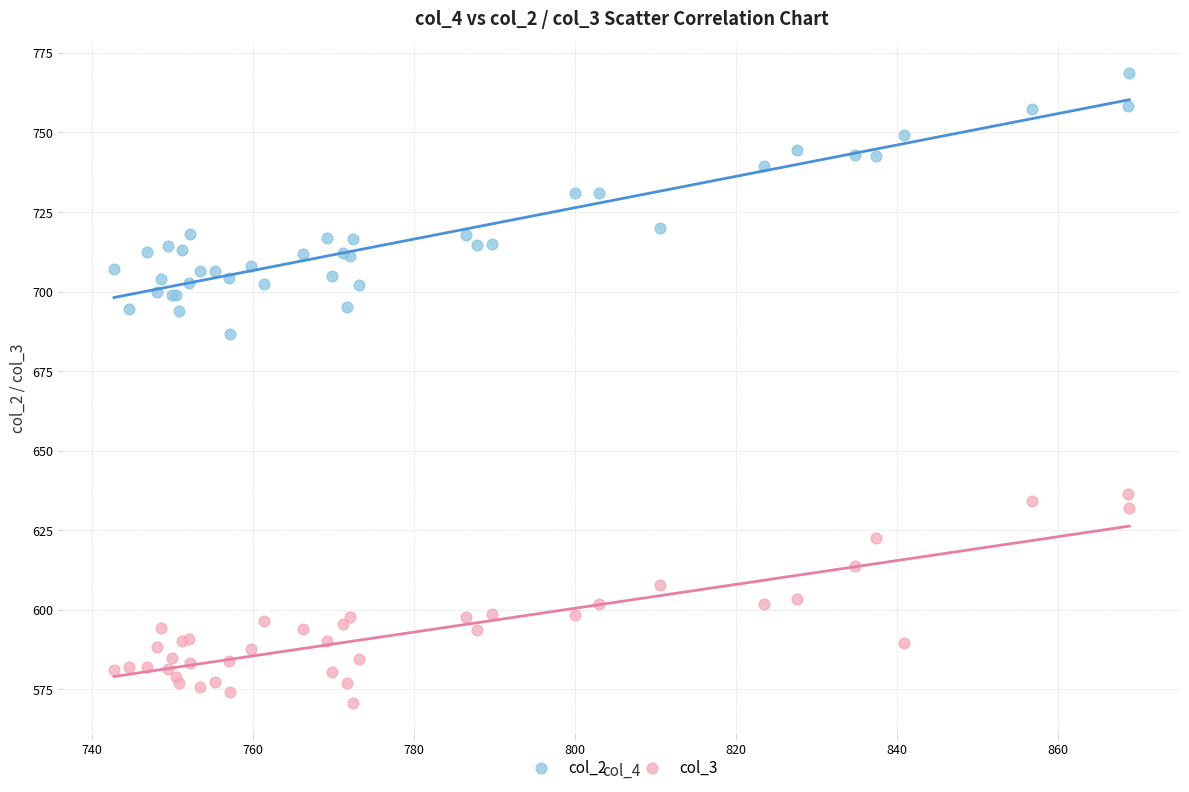

What are all the series names shown in the legend?

col_2, col_3